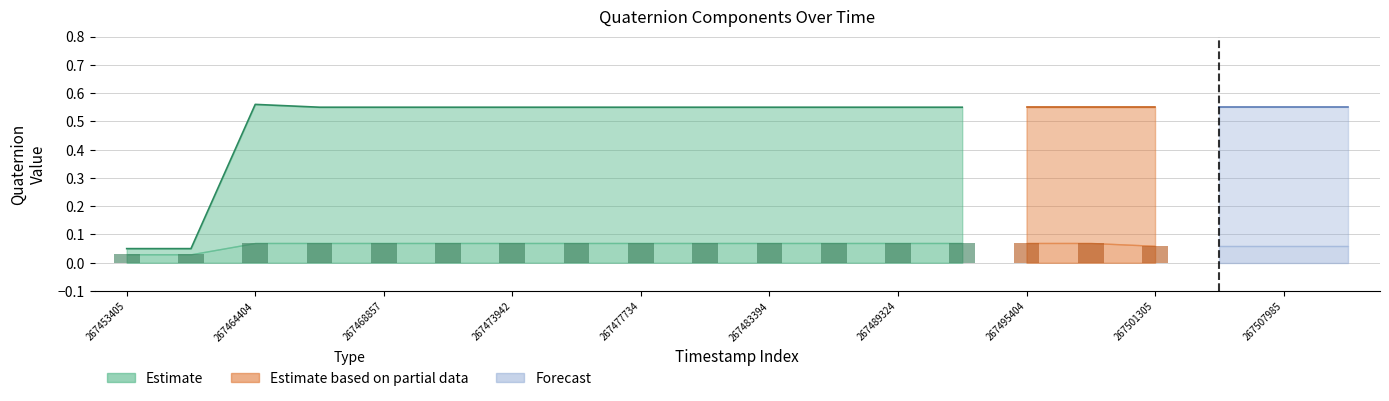

Which category has the lowest value in the quatReal series?

267453405